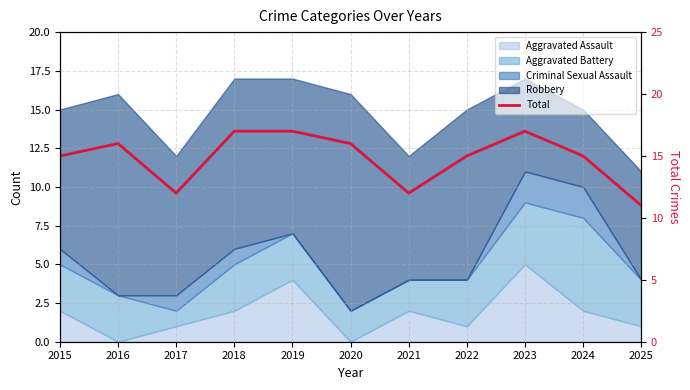

Rank the categories by value from highest to lowest.

2018, 2019, 2023, 2016, 2020, 2015, 2022, 2024, 2017, 2021, 2025